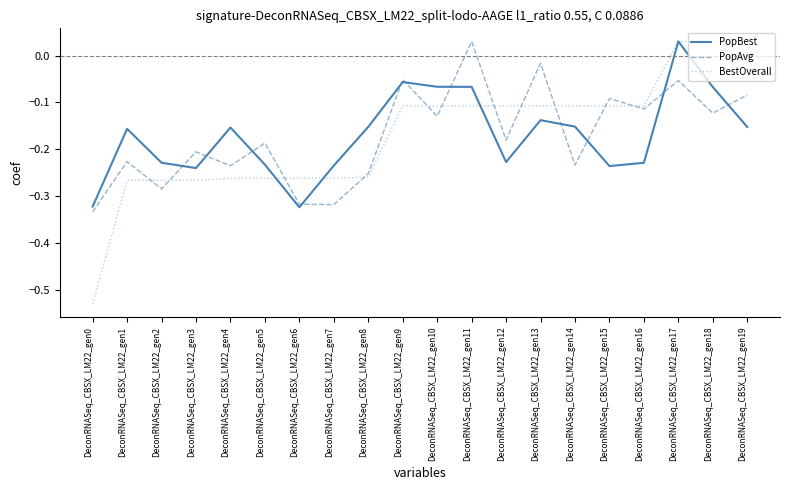

What are all the series names shown in the legend?

PopBest, PopAvg, BestOverall